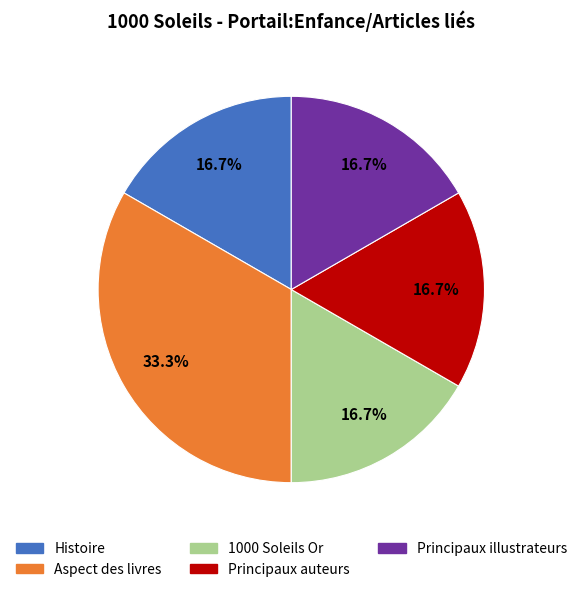

What is the largest slice in the pie chart?

Aspect des livres